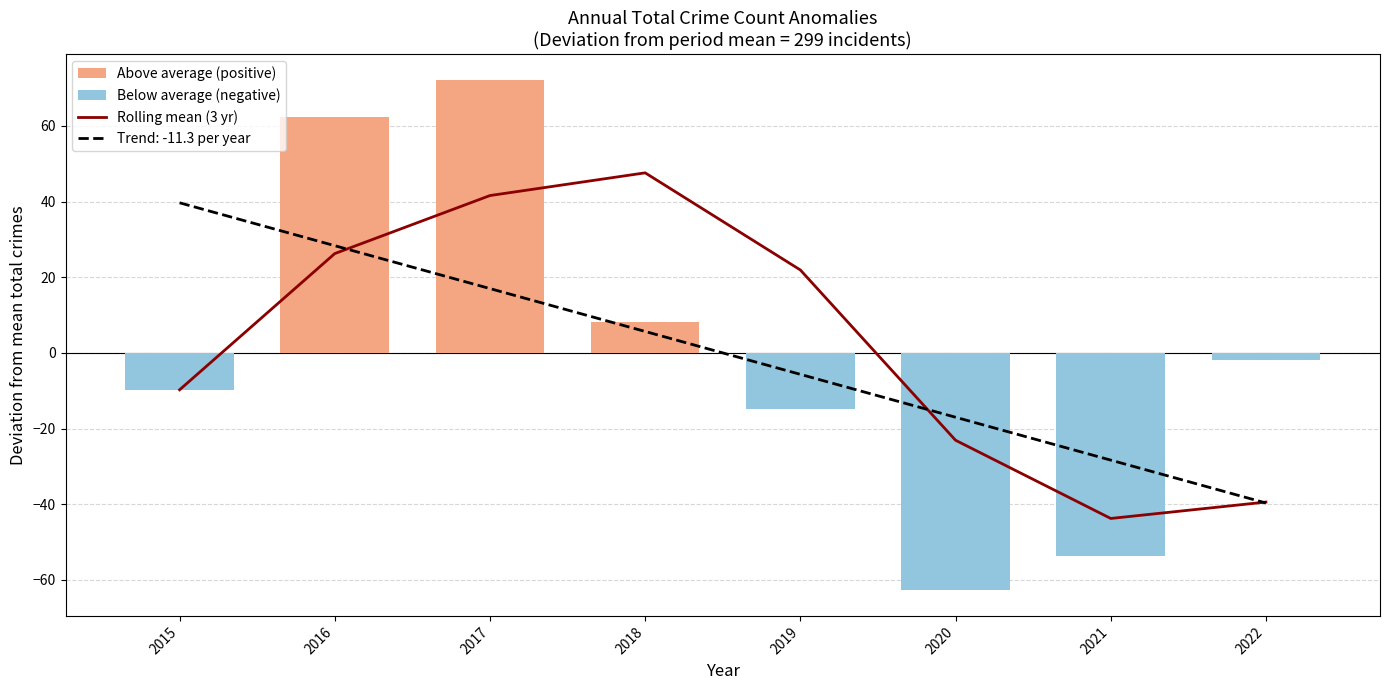

The value at 2018 is 47.6. True or false?

True